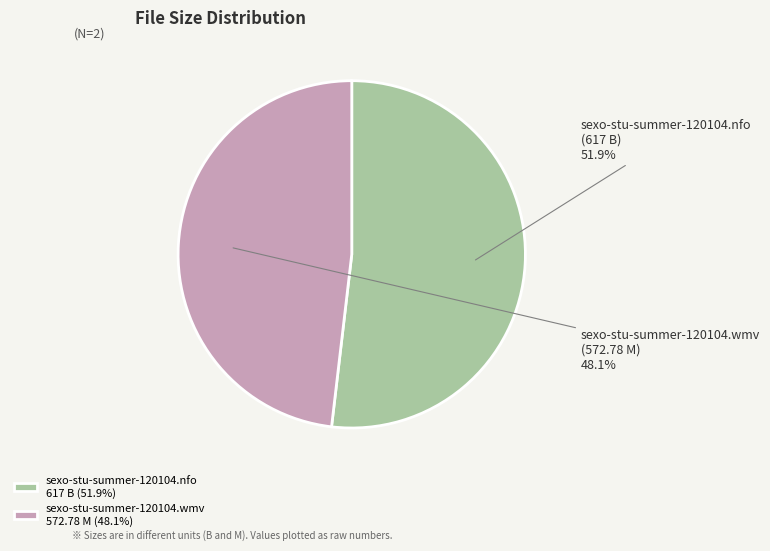

Count the number of slices in the pie.

2